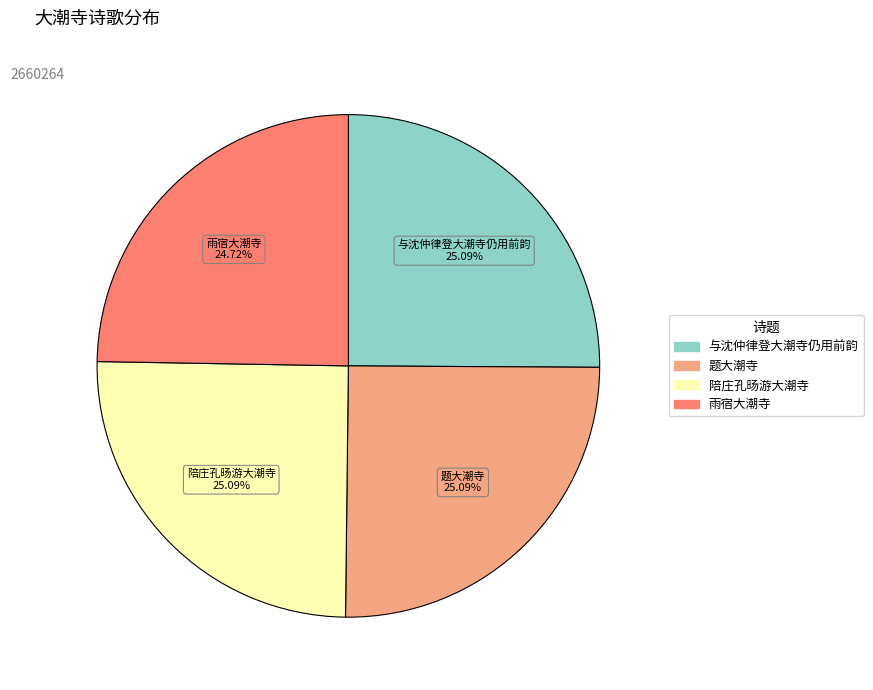

Is there a majority slice in this chart?

No